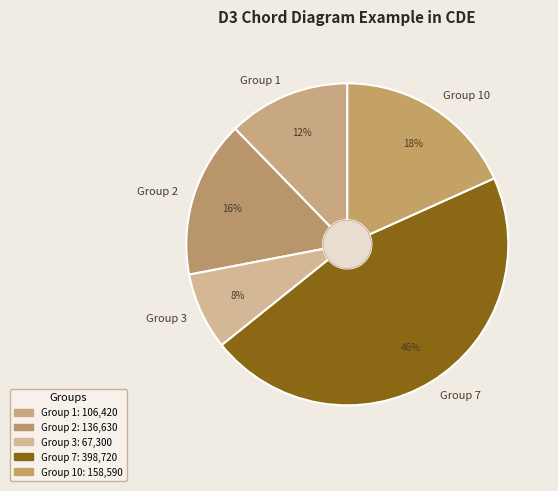

True or false: Group 1 accounts for 12% of the total.

True